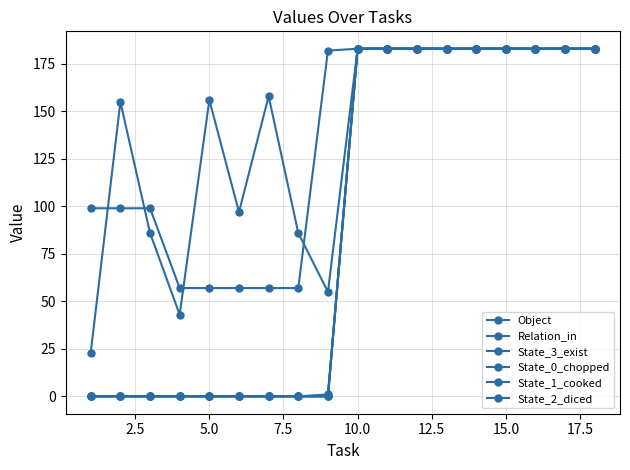

Does the chart display data point markers on the line(s)?

Yes